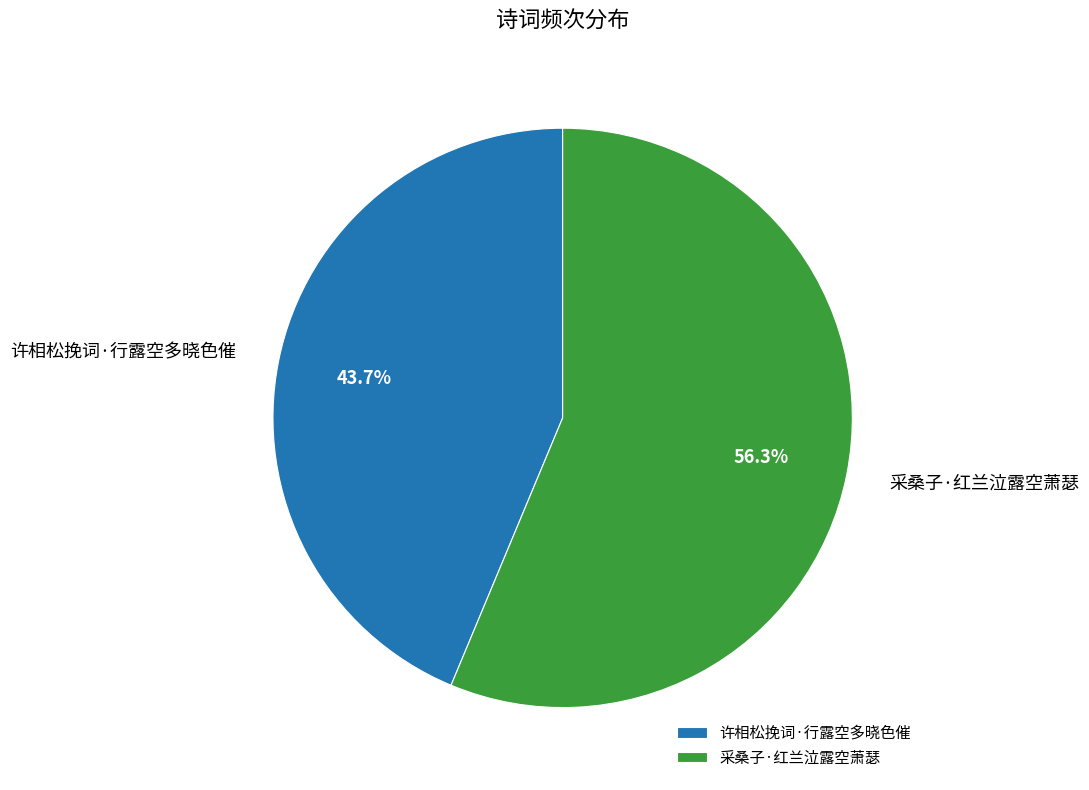

Between 采桑子·红兰泣露空萧瑟 and 许相松挽词·行露空多晓色催, which is larger?

采桑子·红兰泣露空萧瑟